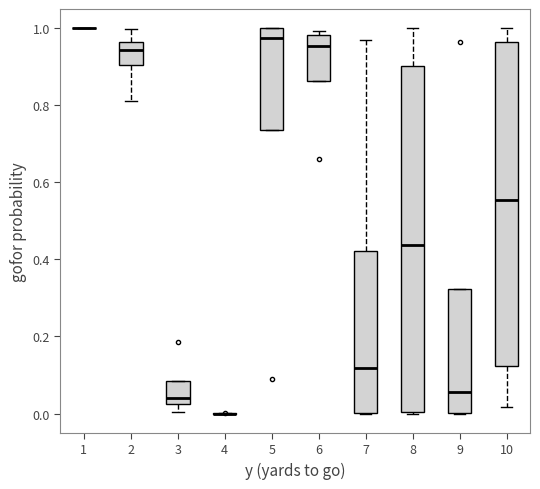

Reading left to right, read every box against the y-axis: the position of its median line, the range the box covers, and the ends of its whiskers. The values are not printed on the chart, so give them approximately, as read against the axis.

1: box collapsed to a line at 1.00, whiskers 1.00 to 1.00
2: median 0.94, box 0.90 to 0.96, whiskers 0.82 to 1.00
3: median 0.04, box 0.02 to 0.08, whiskers 0.00 to 0.08
4: box collapsed to a line at 0.00, whiskers 0.00 to 0.00
5: median 0.98, box 0.74 to 1.00, whiskers 0.74 to 1.00
6: median 0.96, box 0.86 to 0.98, whiskers 0.86 to 1.00
7: median 0.12, box 0.00 to 0.42, whiskers 0.00 to 0.98
8: median 0.44, box 0.00 to 0.90, whiskers 0.00 to 1.00
9: median 0.06, box 0.00 to 0.32, whiskers 0.00 to 0.32
10: median 0.56, box 0.12 to 0.96, whiskers 0.02 to 1.00